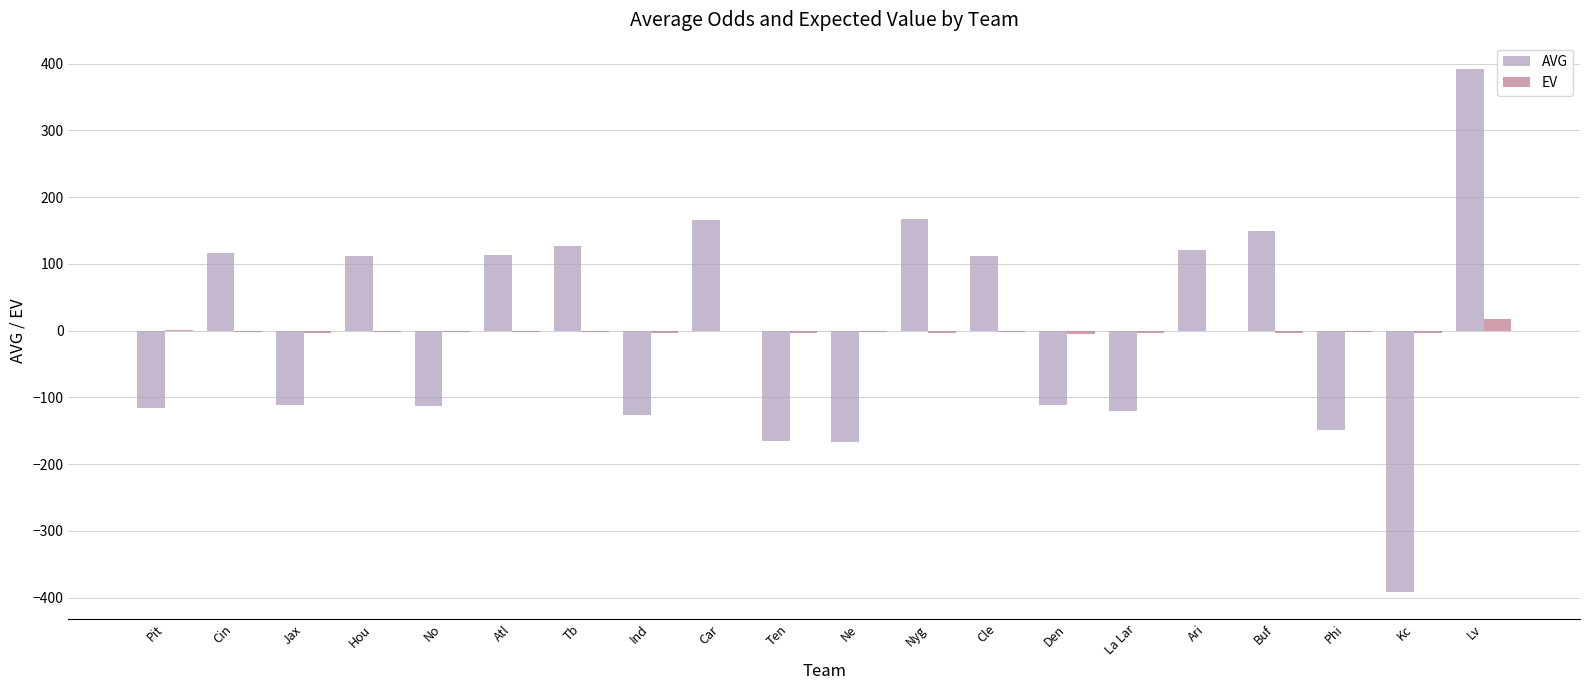

Which category has the highest value in the AVG series?

Lv